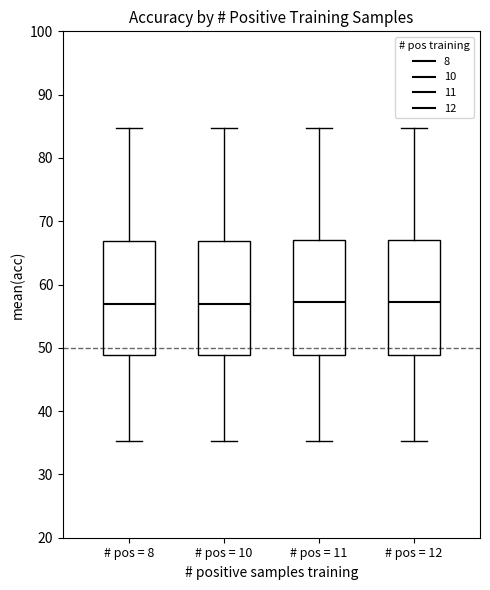

Reading left to right, transcribe this box plot: for each box, give where its median line is, the range the box spans, and where its two whiskers end, as read against the y-axis. The values are not printed on the chart, so give them approximately, as read against the axis.

# pos = 8: median 57, box 49 to 67, whiskers 35 to 85
# pos = 10: median 57, box 49 to 67, whiskers 35 to 85
# pos = 11: median 57, box 49 to 67, whiskers 35 to 85
# pos = 12: median 57, box 49 to 67, whiskers 35 to 85